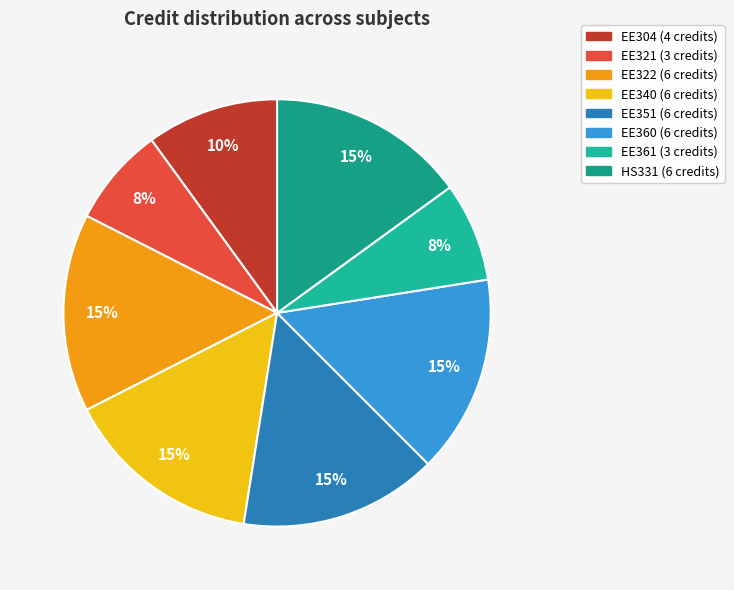

Does any single category account for the majority?

No